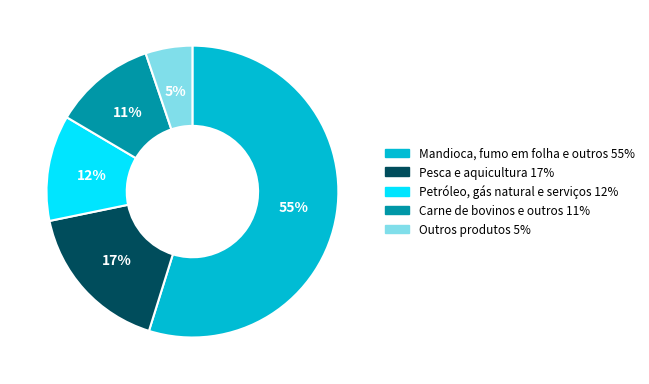

Is there a majority slice in this chart?

Yes